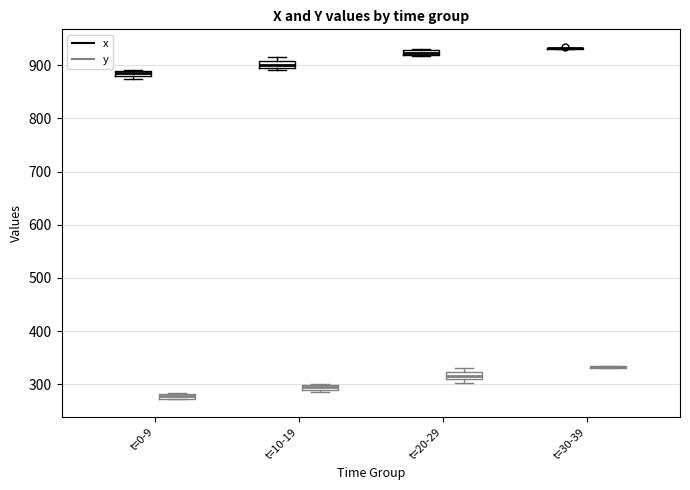

Where is the upper edge of the box for t=10-19 (x) on the y-axis? The values are not printed on the chart, so give them approximately, as read against the axis.

910